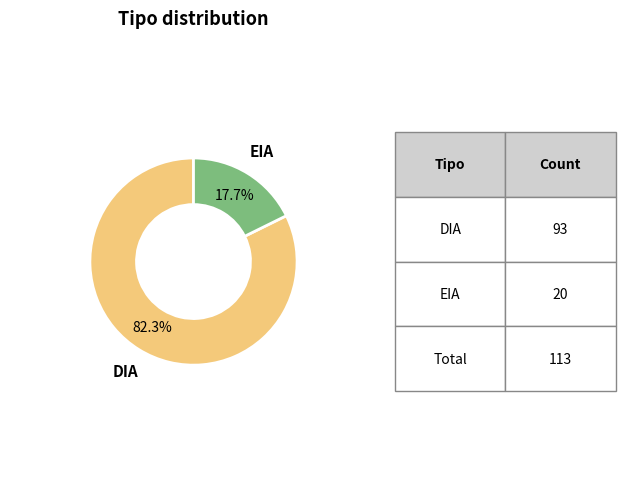

What percentage do EIA and DIA together represent?

100.0%